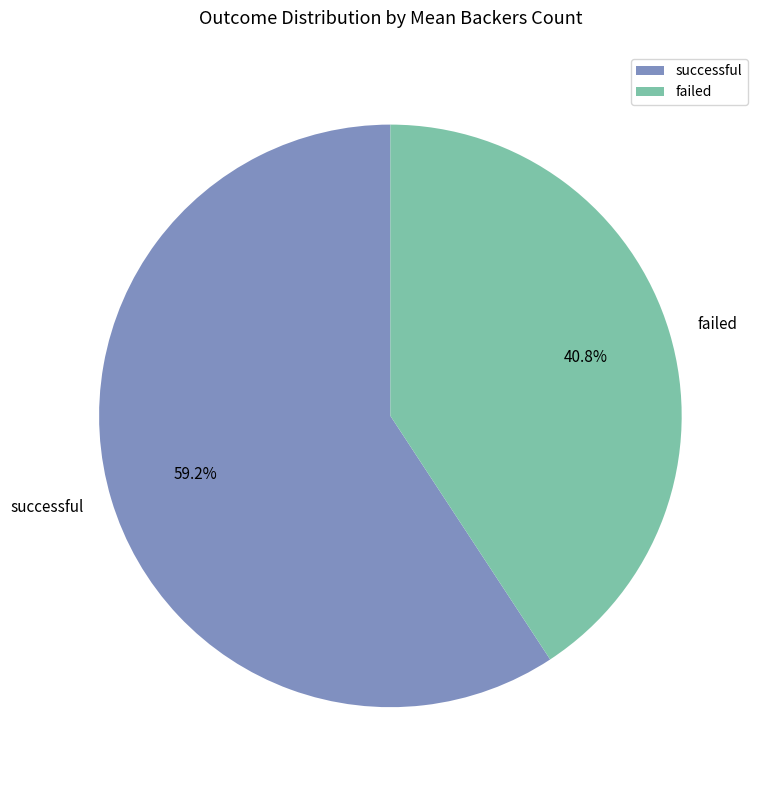

What is the largest slice in the pie chart?

successful